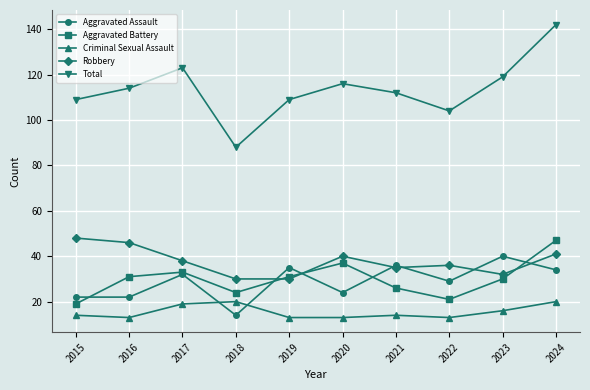

Read the Aggravated Assault value at 2020, to the nearest 5.

25